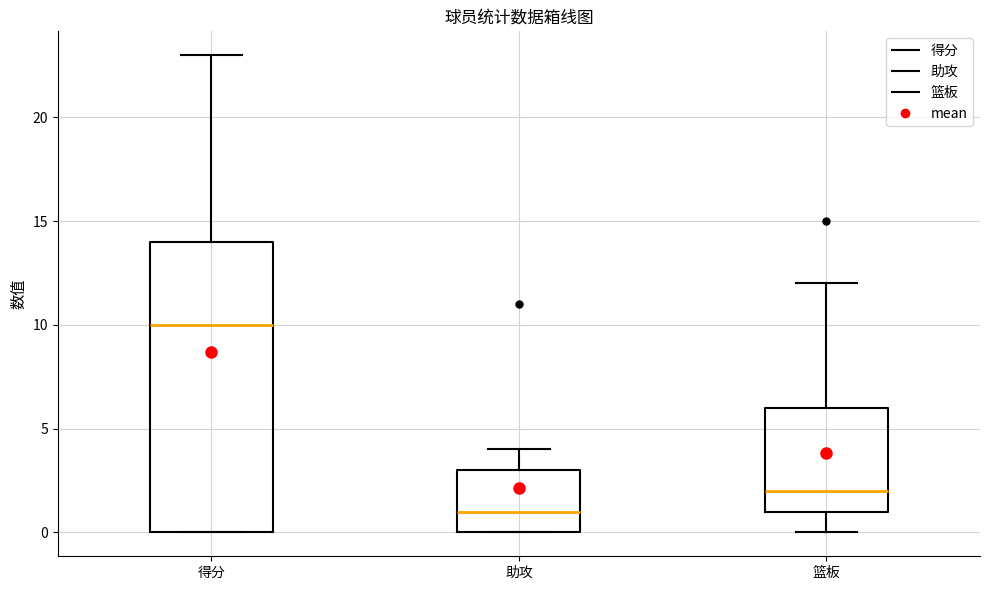

Reading left to right, transcribe this box plot: for each box, give where its median line is, the range the box spans, and where its two whiskers end, as read against the y-axis. The values are not printed on the chart, so give them approximately, as read against the axis.

得分: median 10, box 0 to 14, whiskers 0 to 23
助攻: median 1, box 0 to 3, whiskers 0 to 4
篮板: median 2, box 1 to 6, whiskers 0 to 12